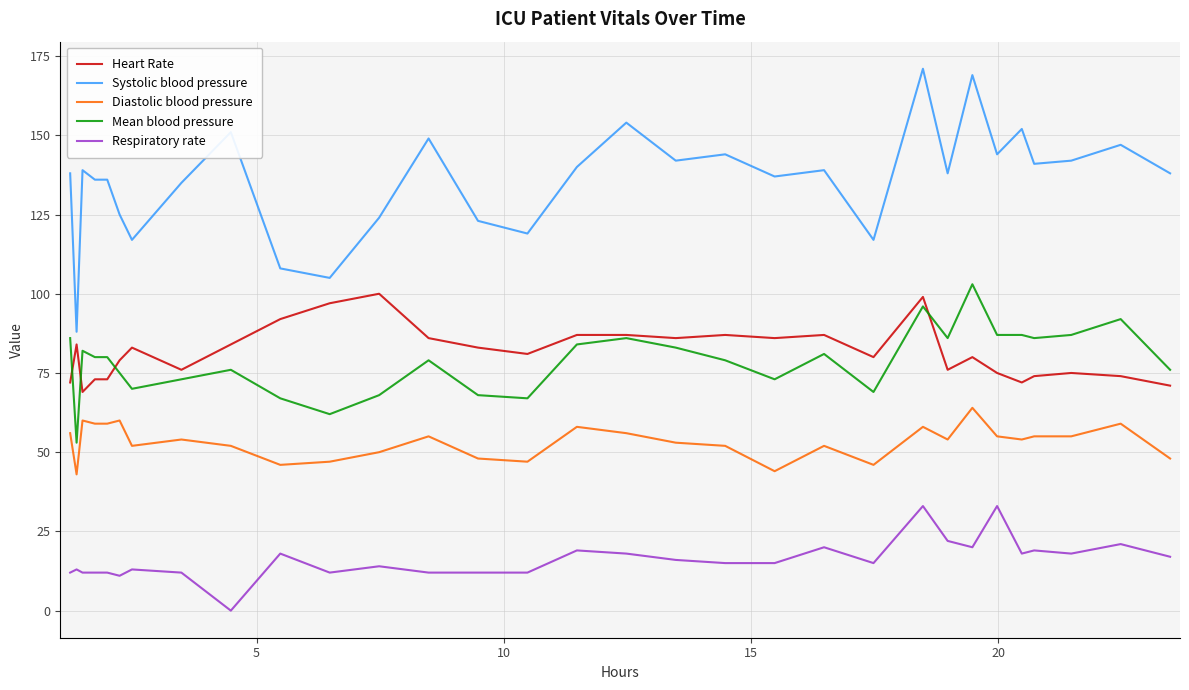

At how many categories does at least one series exceed 25?

31